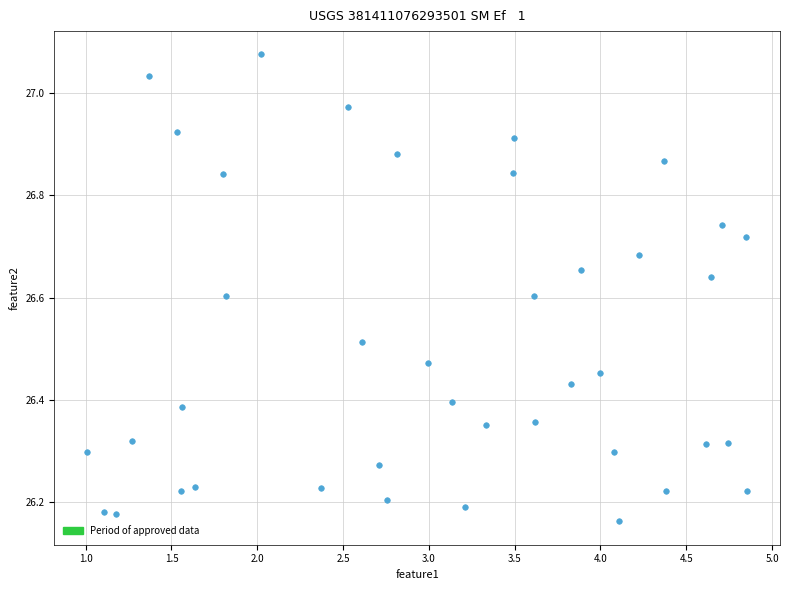

What is the range of X values (max minus min)?

3.8